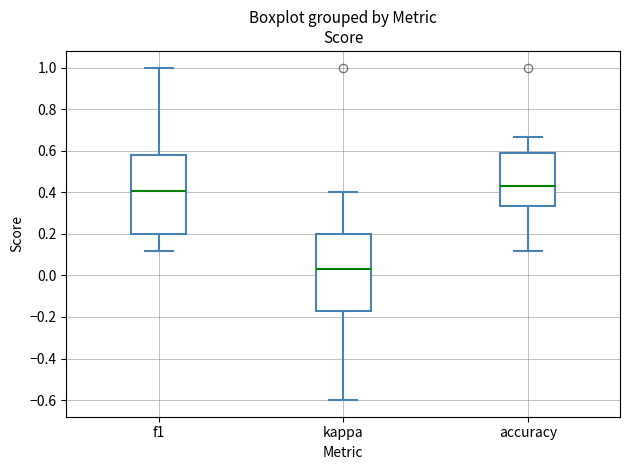

Reading left to right, read every box against the y-axis: the position of its median line, the range the box covers, and the ends of its whiskers. The values are not printed on the chart, so give them approximately, as read against the axis.

f1: median 0.40, box 0.20 to 0.58, whiskers 0.12 to 1.00
kappa: median 0.02, box -0.16 to 0.20, whiskers -0.60 to 0.40
accuracy: median 0.44, box 0.34 to 0.58, whiskers 0.12 to 0.66